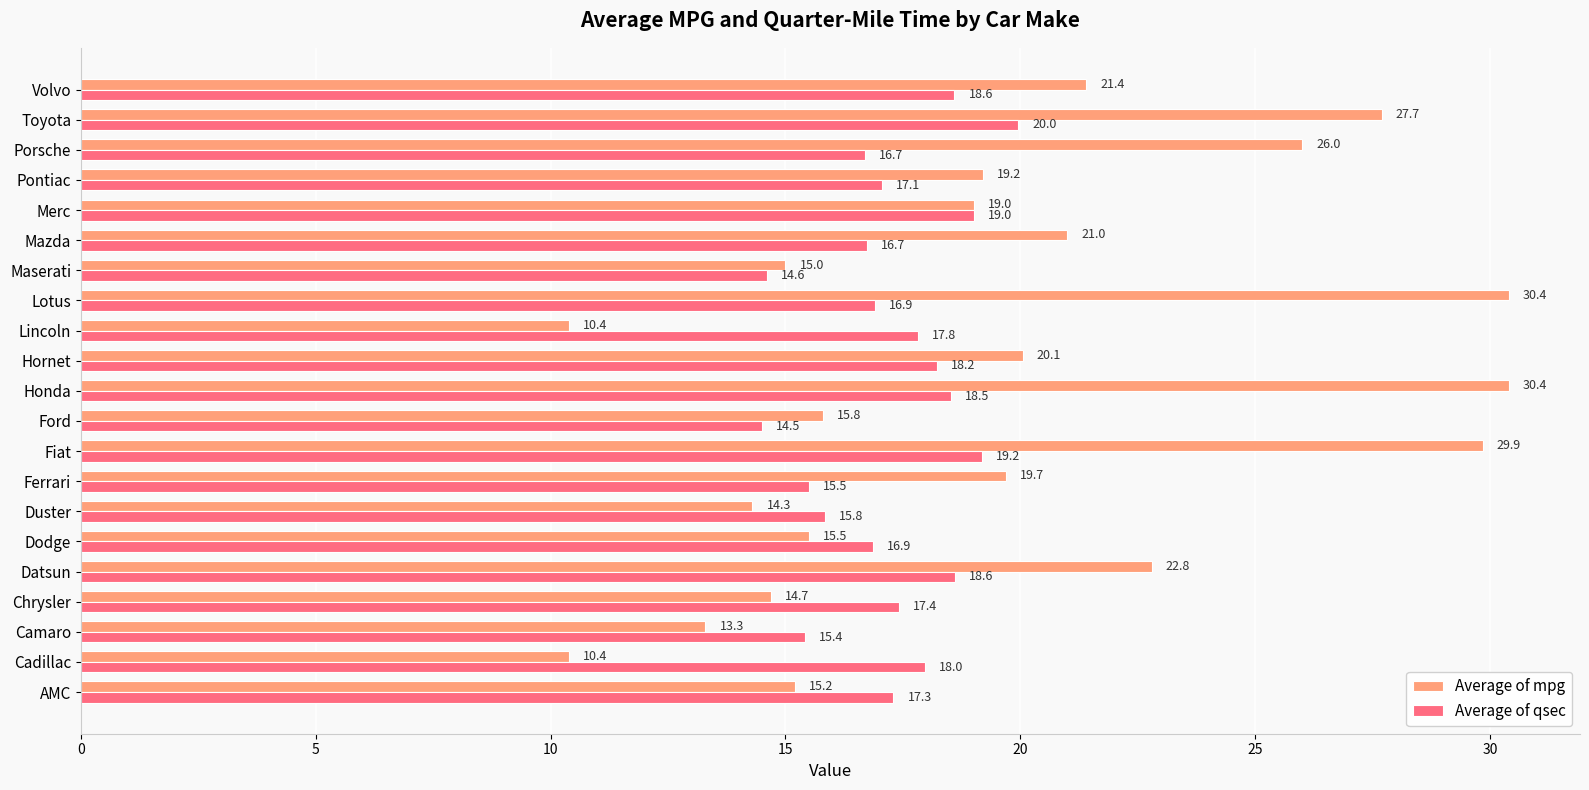

What are all the series names shown in the legend?

Average of mpg, Average of qsec